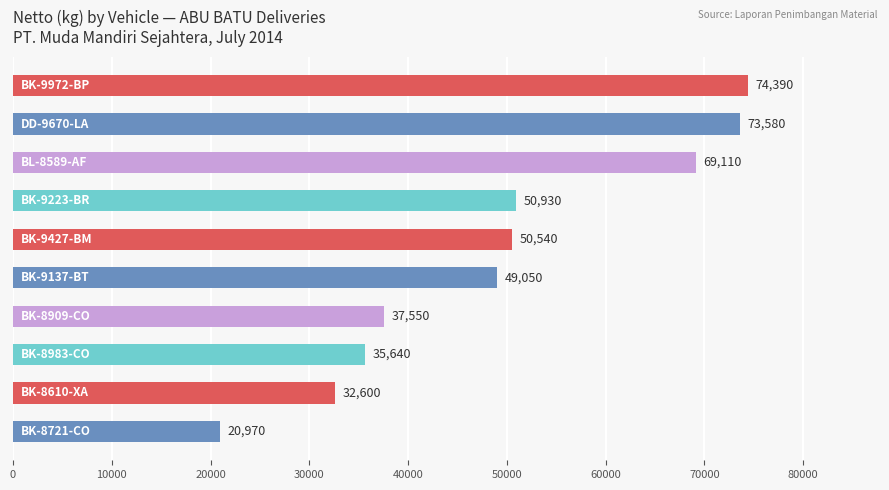

Reading top to bottom, transcribe all the data shown in this chart.

74390	73580	69110	50930	50540	49050	37550	35640	32600	20970